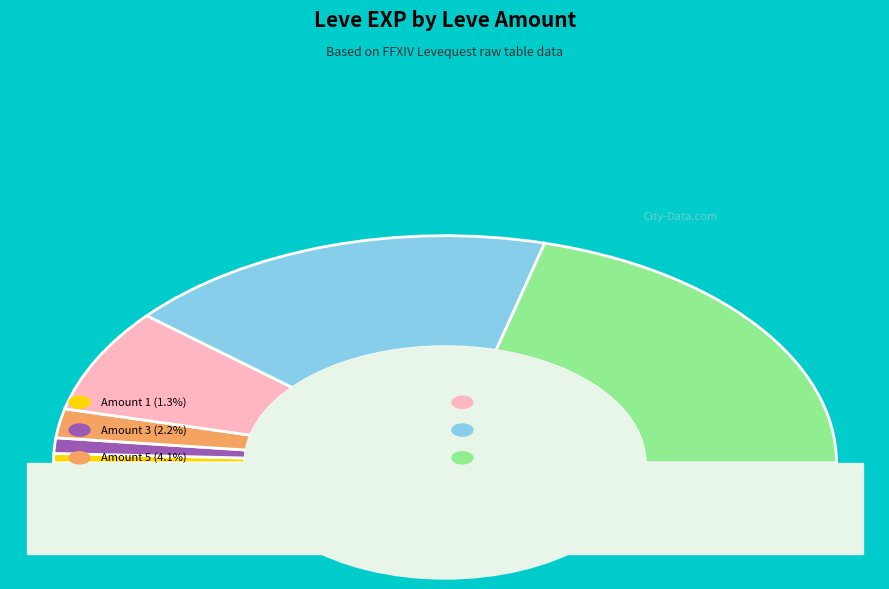

What is the total percentage of 1 and 10?

16.1%